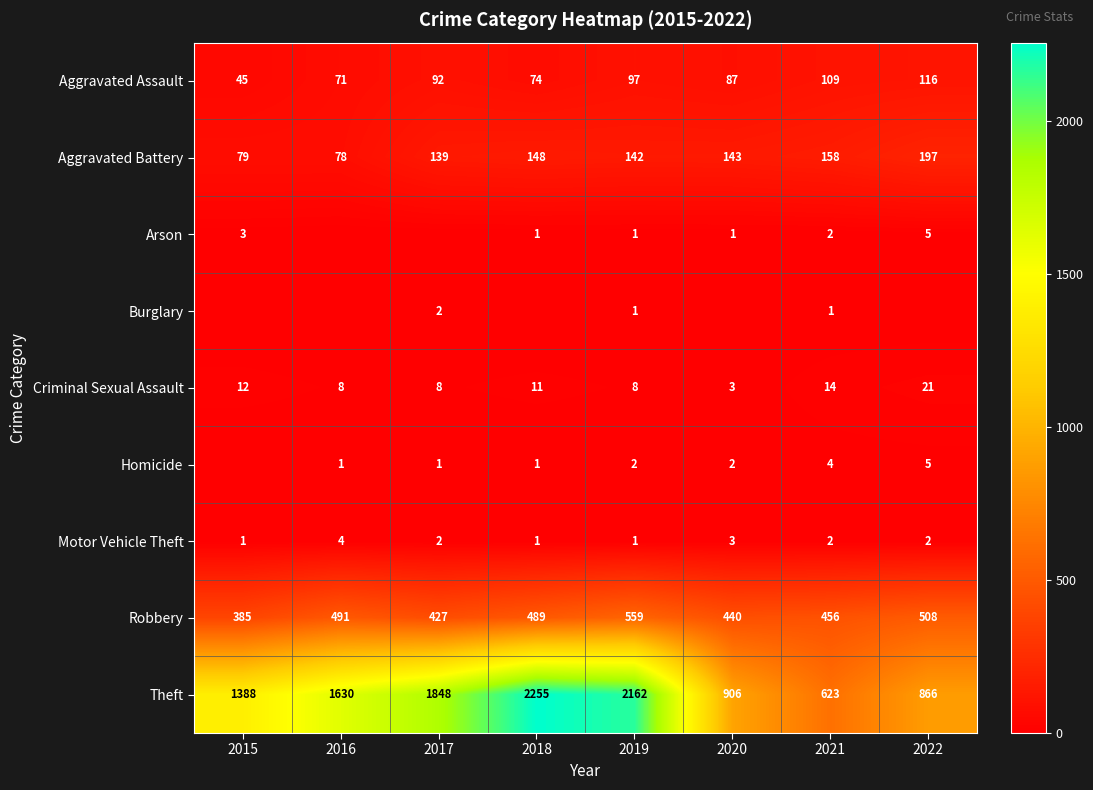

What is the difference between the highest and lowest values at 2021?

622